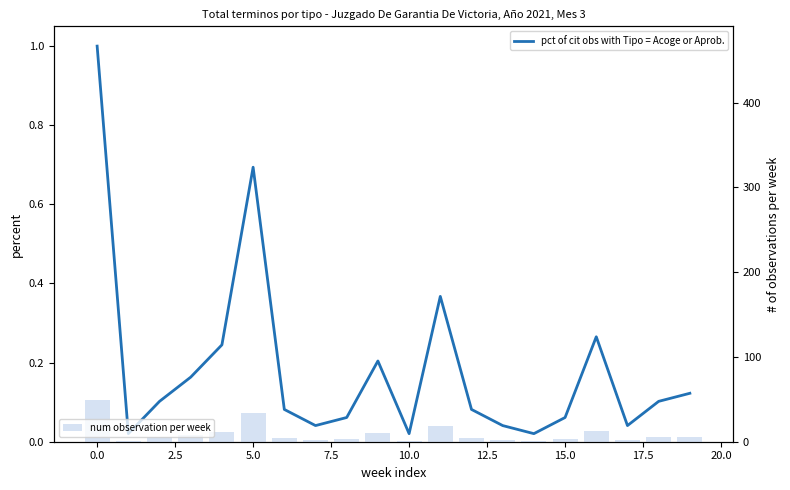

How many groups of bars are there?

20